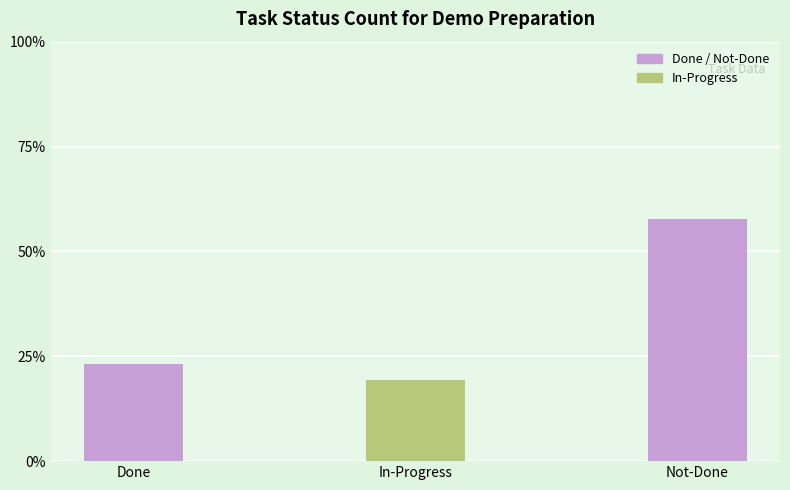

What position from the left is In-Progress?

2